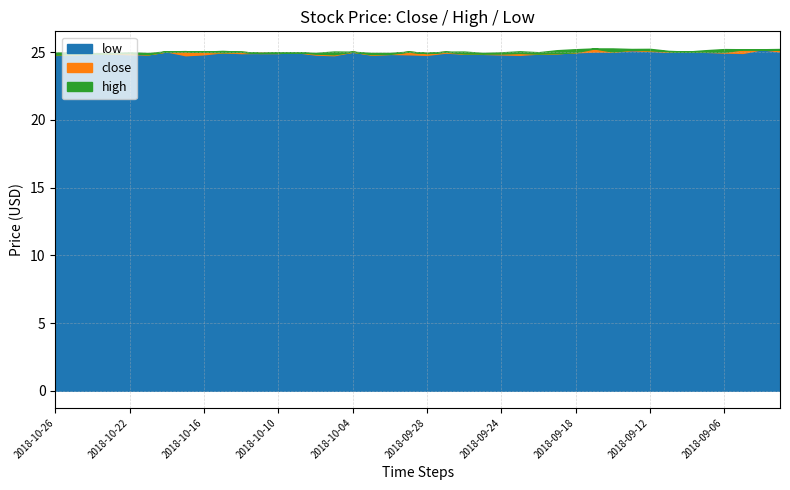

List the labels in order of low value, smallest first.

2018-10-17, 2018-10-05, 2018-10-26, 2018-09-28, 2018-09-21, 2018-10-03, 2018-10-08, 2018-09-24, 2018-10-25, 2018-10-19, 2018-10-16, 2018-10-01, 2018-10-22, 2018-10-02, 2018-09-25, 2018-10-24, 2018-10-23, 2018-09-26, 2018-09-20, 2018-09-19, 2018-10-12, 2018-10-11, 2018-10-10, 2018-09-05, 2018-09-27, 2018-09-06, 2018-10-15, 2018-10-09, 2018-09-18, 2018-09-07, 2018-10-04, 2018-09-11, 2018-09-10, 2018-09-17, 2018-09-14, 2018-10-18, 2018-08-31, 2018-09-12, 2018-09-13, 2018-09-04